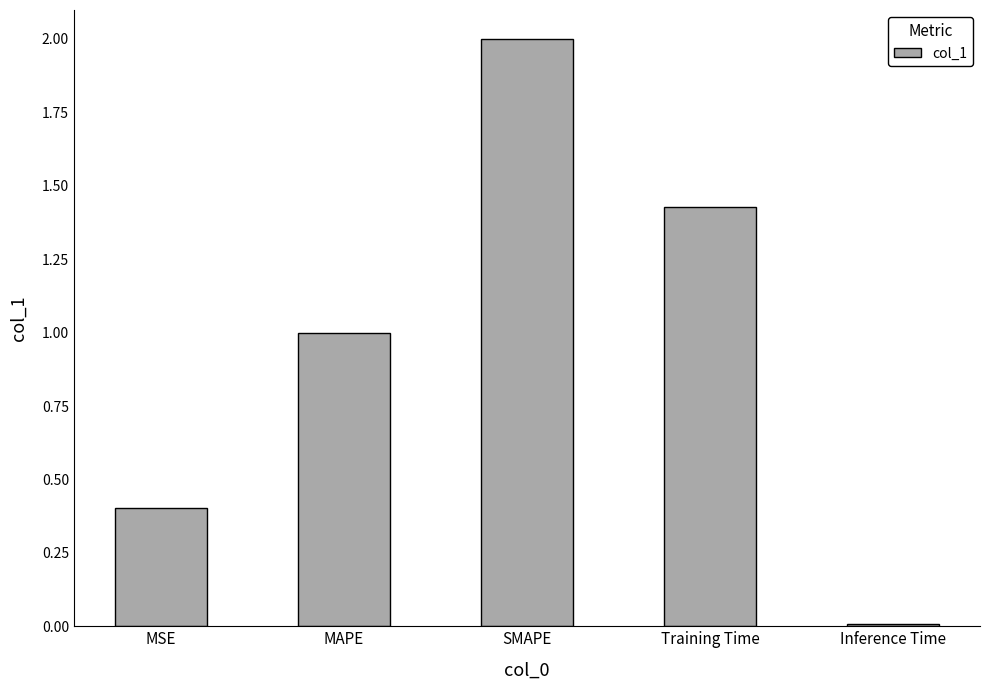

Rank the categories by value from lowest to highest.

Inference Time, MSE, MAPE, Training Time, SMAPE